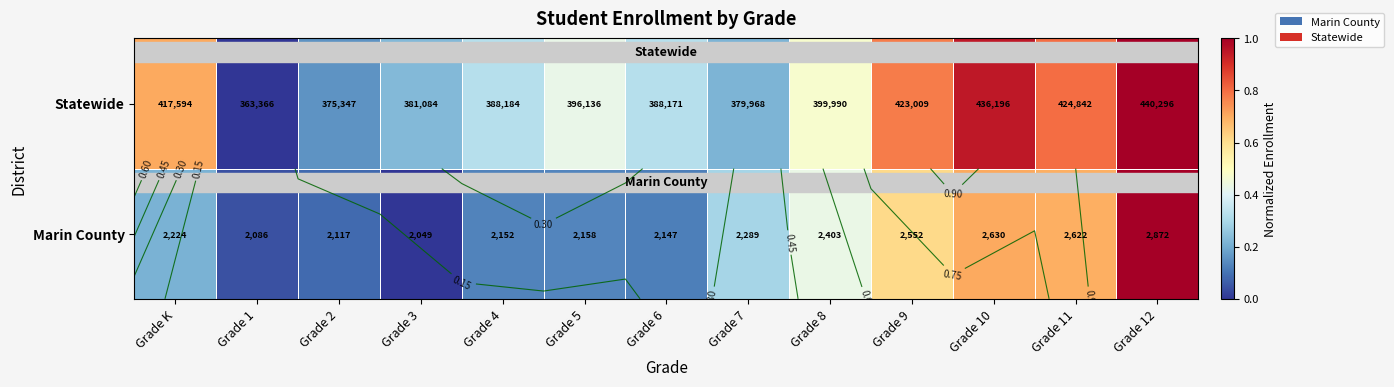

What is the difference between the second highest and minimum values in the Statewide series?

0.9